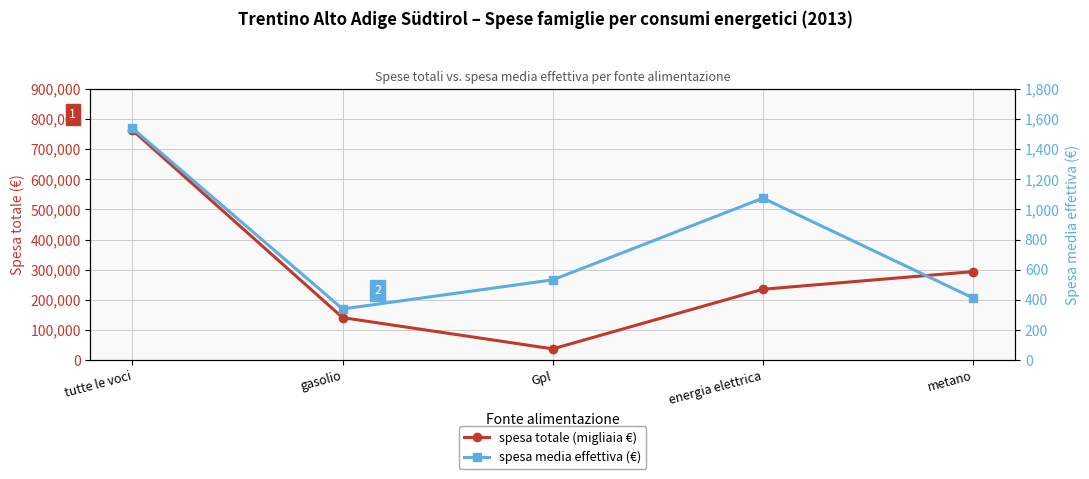

Rank the series by their maximum value, from lowest to highest.

spesa media effettiva (€), spesa totale (migliaia €)